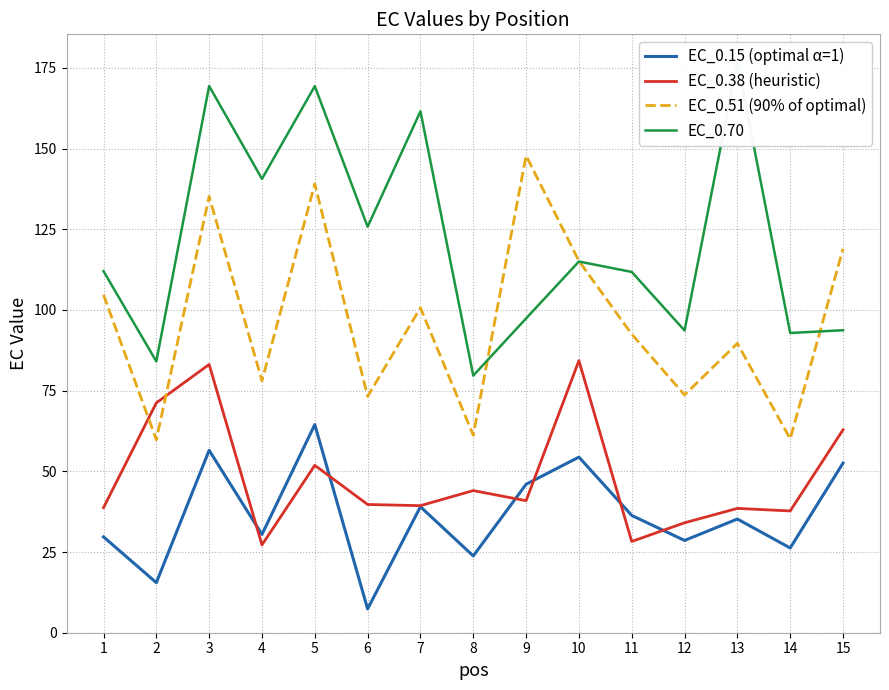

What are all the series names shown in the legend?

EC_0.15 (optimal α=1), EC_0.38 (heuristic), EC_0.51 (90% of optimal), EC_0.70